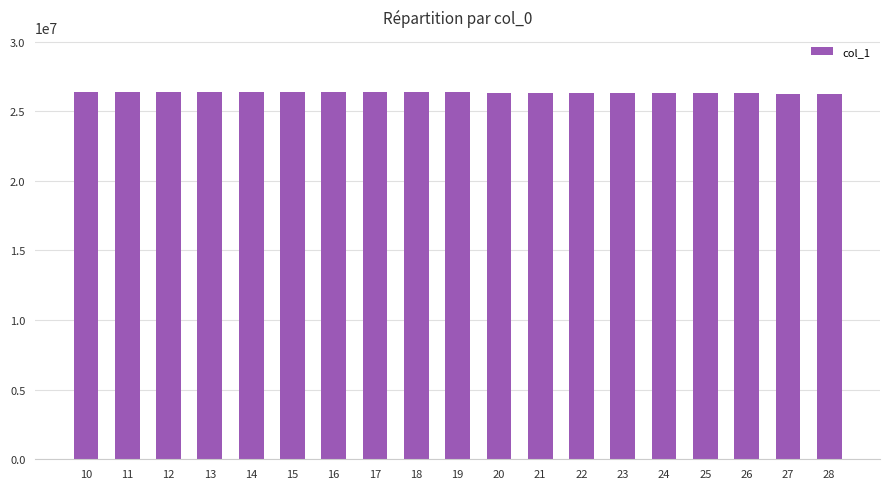

What is the ratio of the value at 22 to the value at 25?

1.0